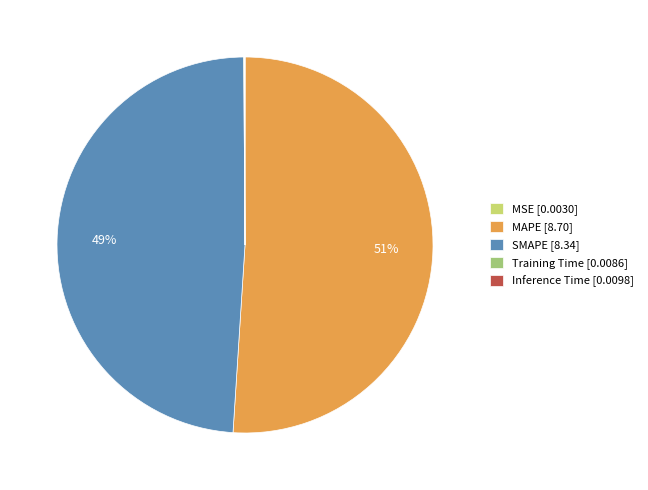

Which category accounts for the majority?

MAPE